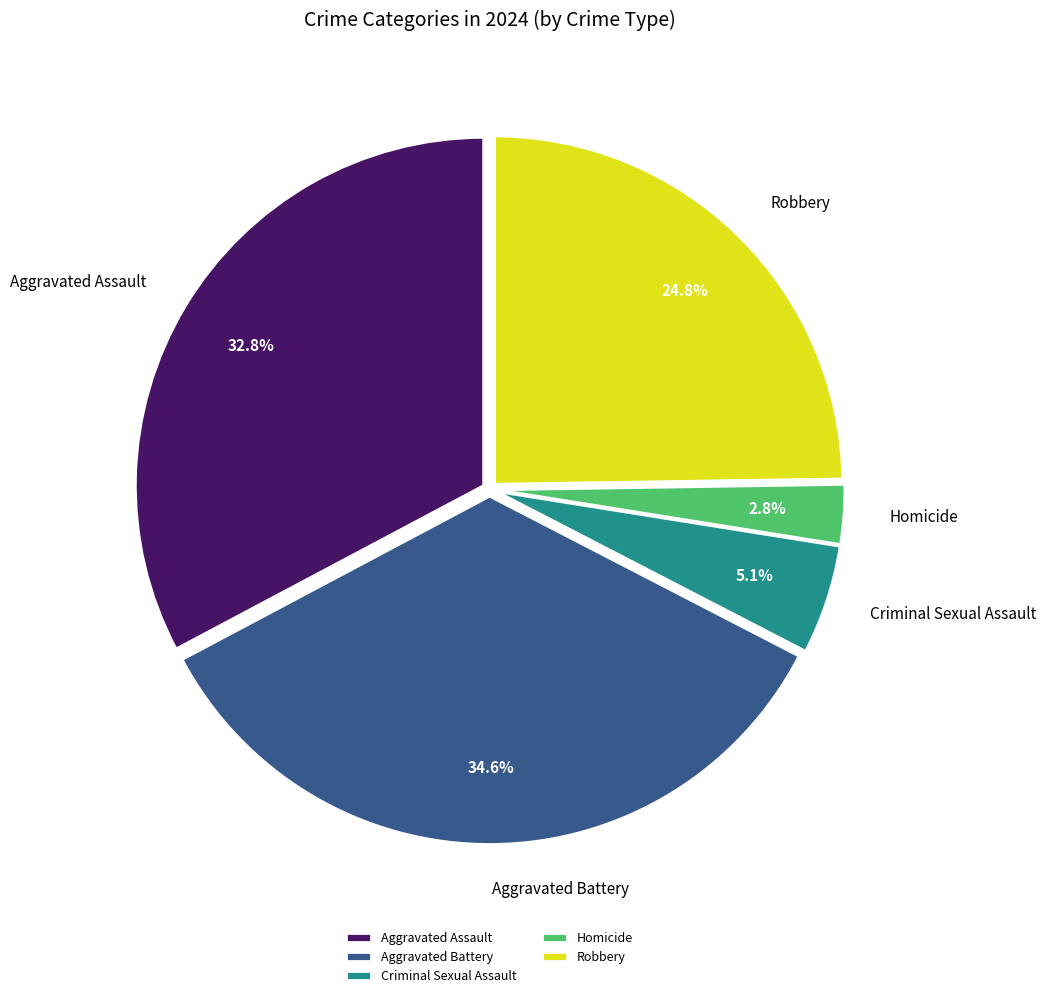

To the nearest percent, what portion does Homicide represent?

3%